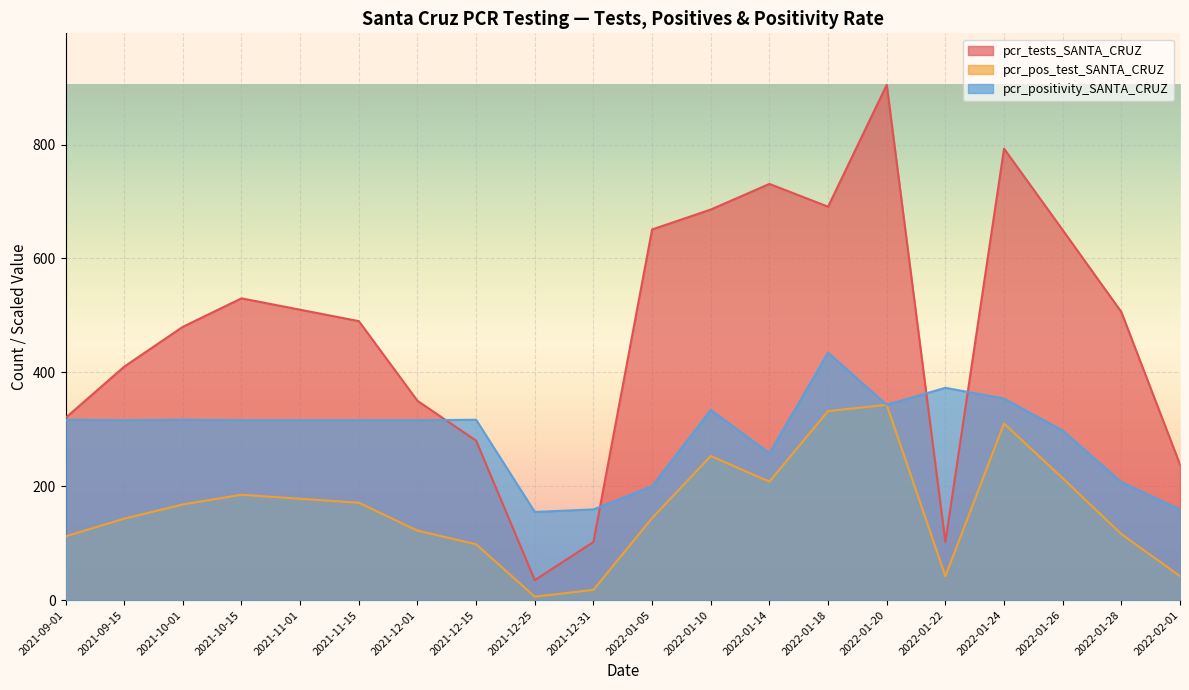

Rank the series by their average value, from lowest to highest.

pcr_pos_test_SANTA_CRUZ, pcr_positivity_SANTA_CRUZ, pcr_tests_SANTA_CRUZ